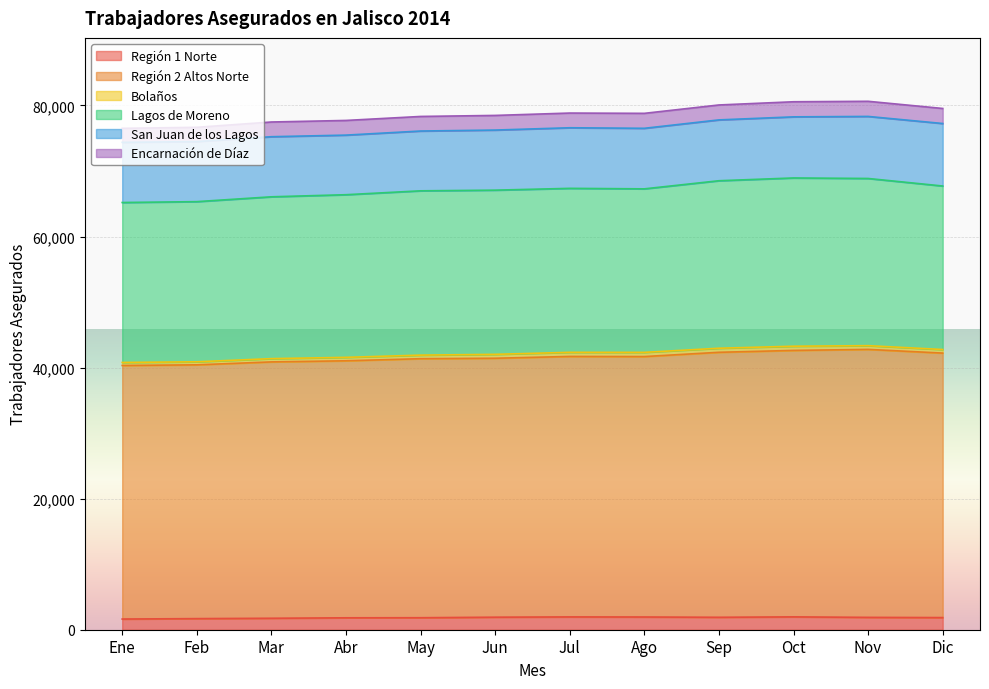

List the series in order of their peak value, highest first.

Región 2 Altos Norte, Lagos de Moreno, San Juan de los Lagos, Encarnación de Díaz, Región 1 Norte, Bolaños